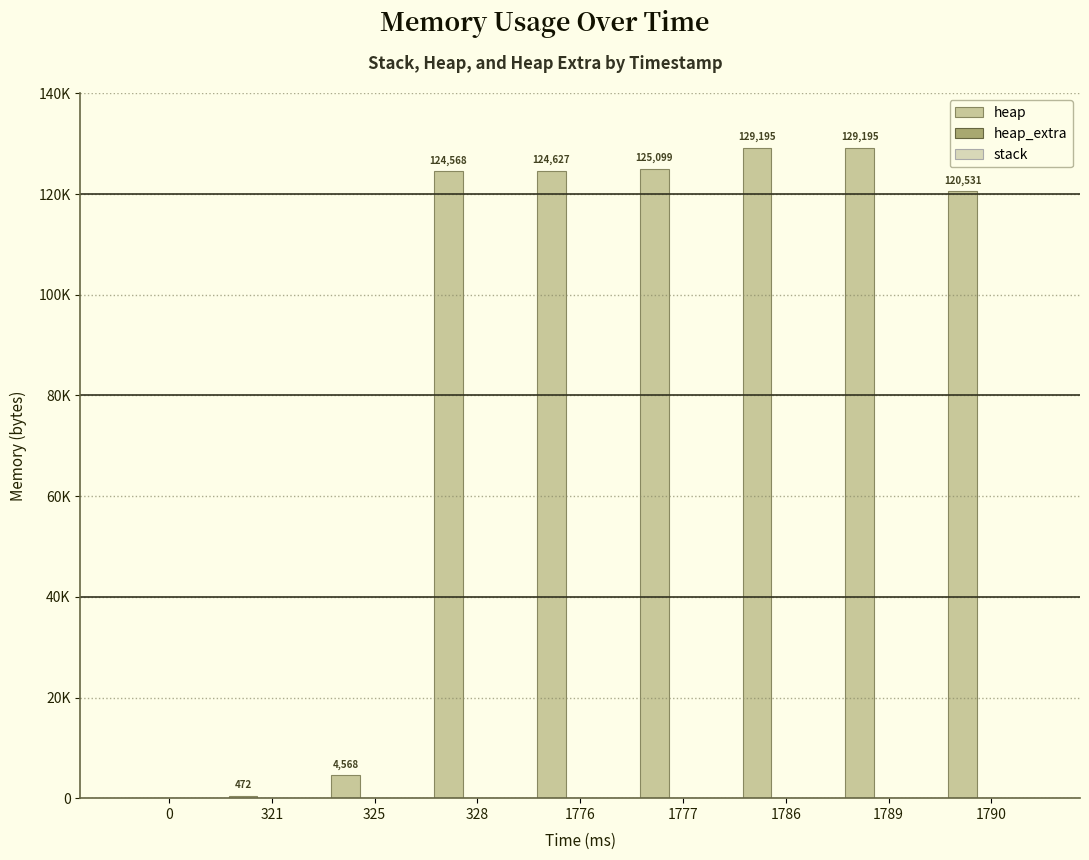

Reading left to right, what are all the values shown in this chart?

heap: 0=0	321=472	325=4568	328=124568	1776=124627	1777=125099	1786=129195	1789=129195	1790=120531
heap_extra: 0=0	321=16	325=24	328=32	1776=45	1777=61	1786=69	1789=69	1790=37
stack: 0=0	321=0	325=0	328=0	1776=0	1777=0	1786=0	1789=0	1790=0